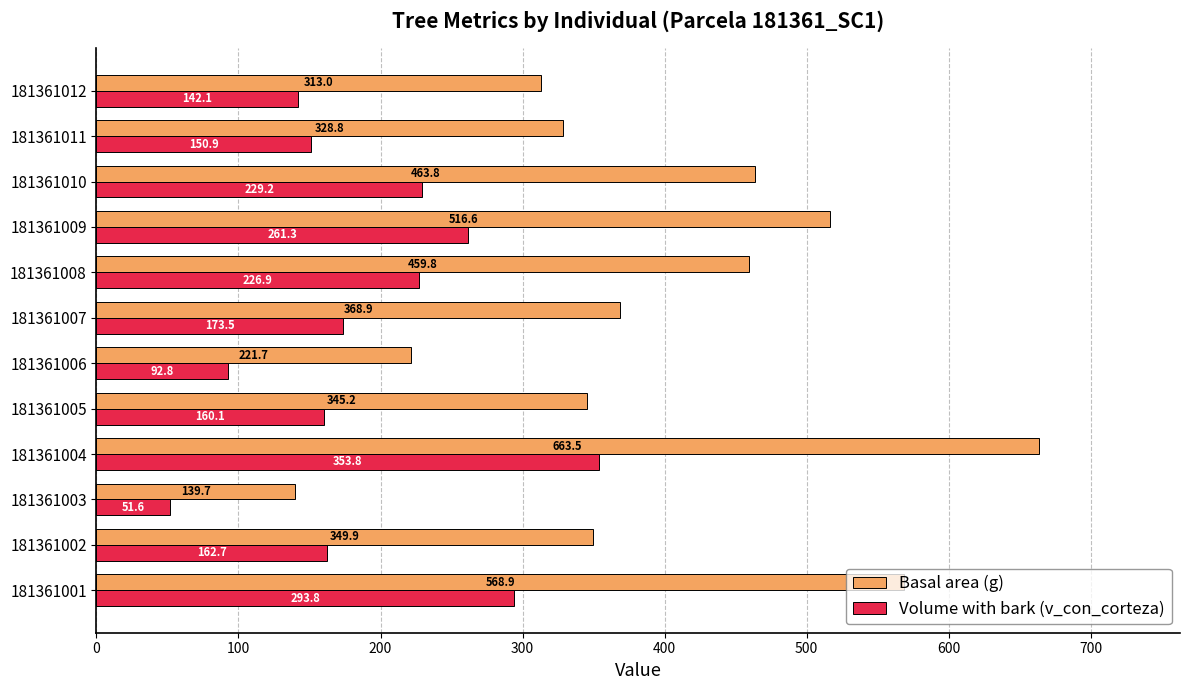

What is the total value across all series at 181361003?

191.3